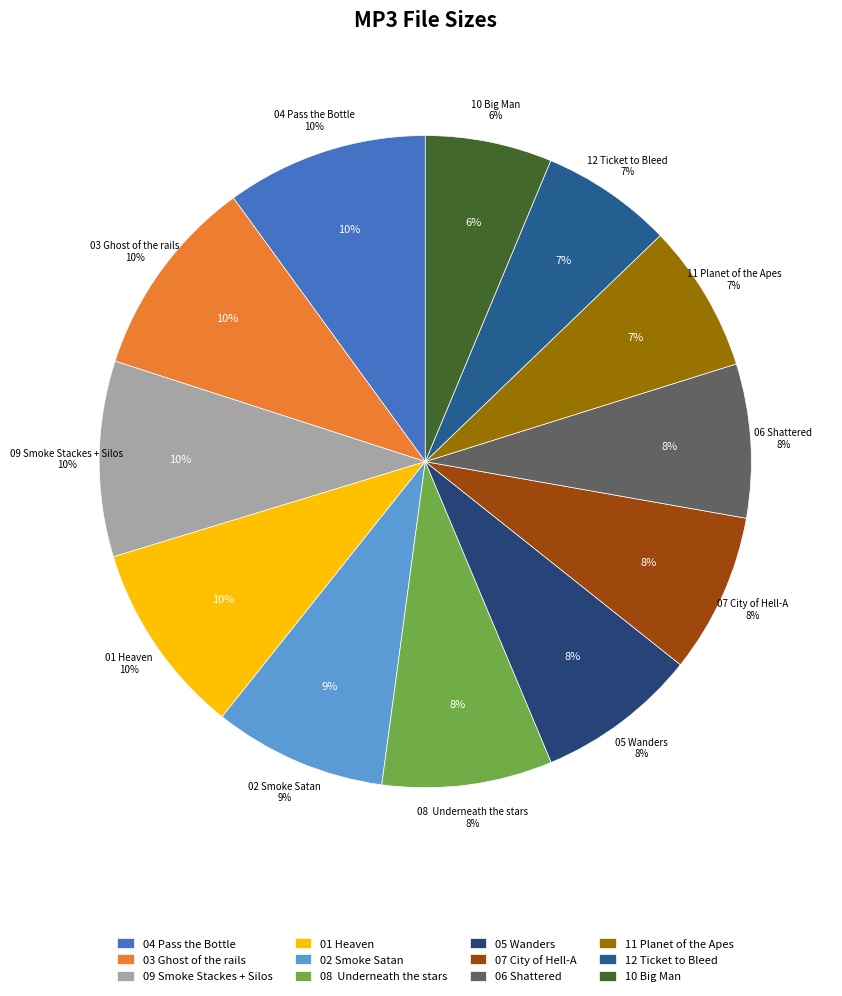

How many slices are in this pie chart?

12